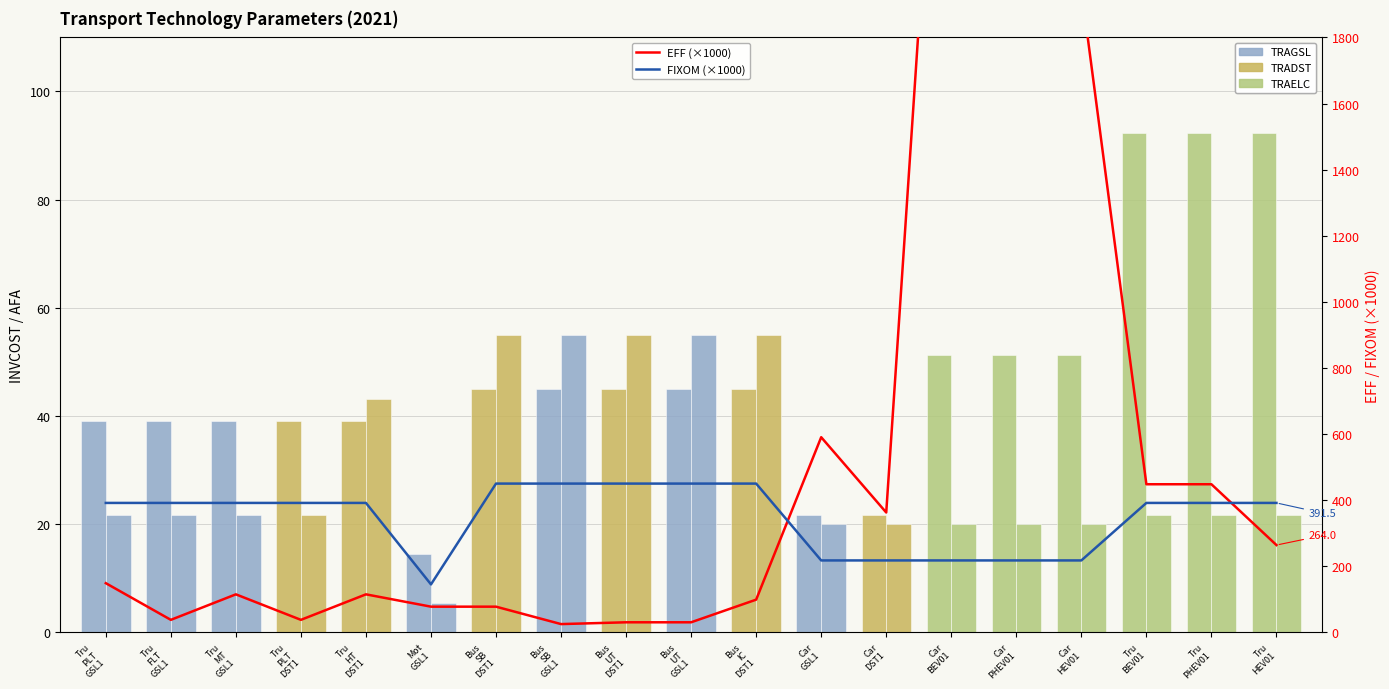

Is the value of EFF (×1000) at Car
GSL1 greater than the value of AFA at Tru
HEV01?

Yes